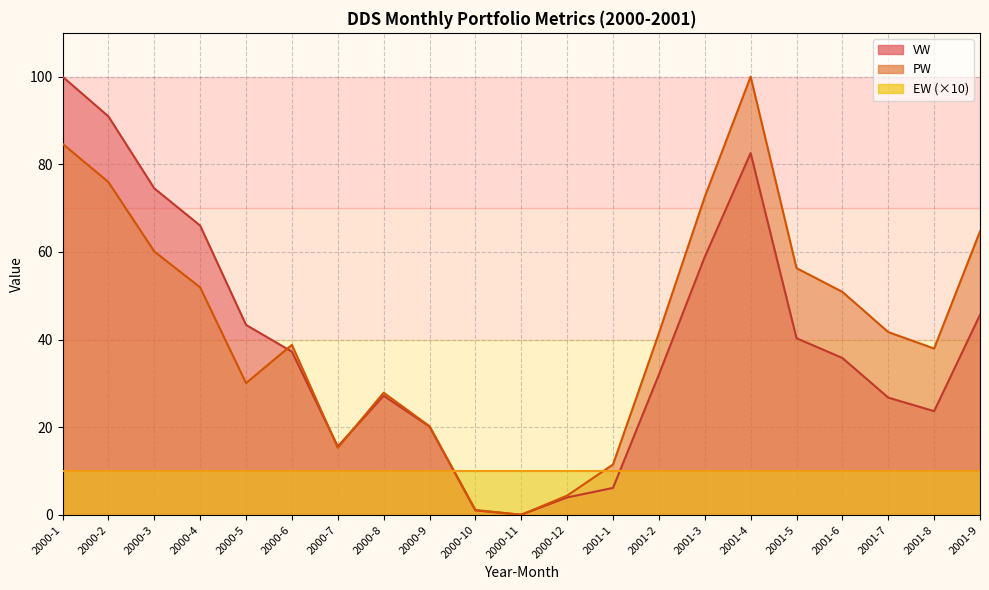

Where is the first local maximum for PW?

2000-6